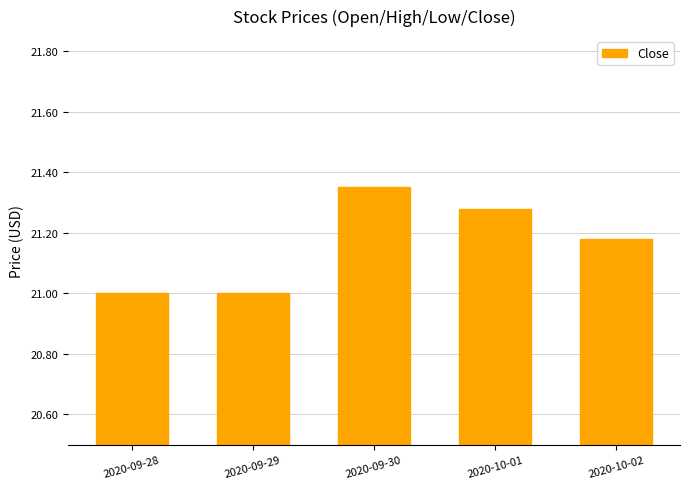

Which label corresponds to the largest value in the chart?

2020-09-30